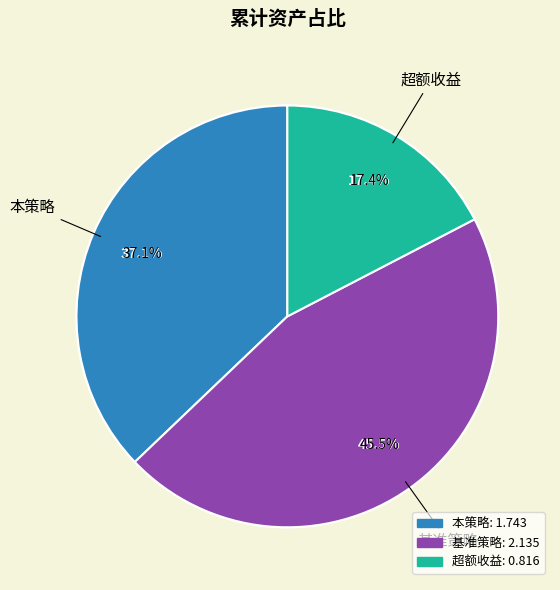

Rank the categories by value from highest to lowest.

基准策略, 本策略, 超额收益